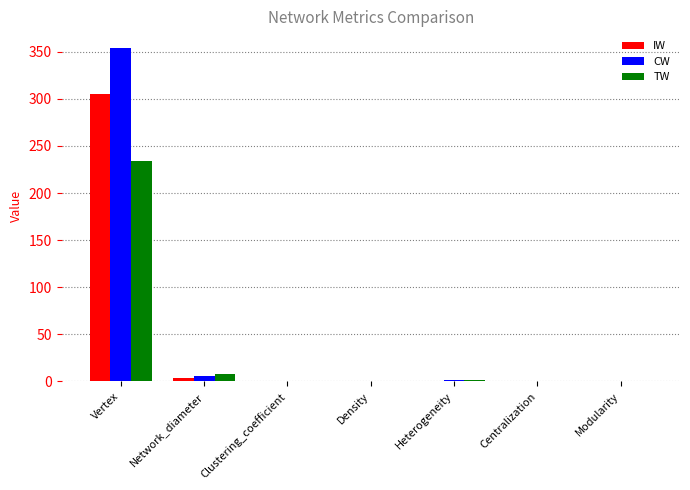

Which series has the largest total across all categories?

CW